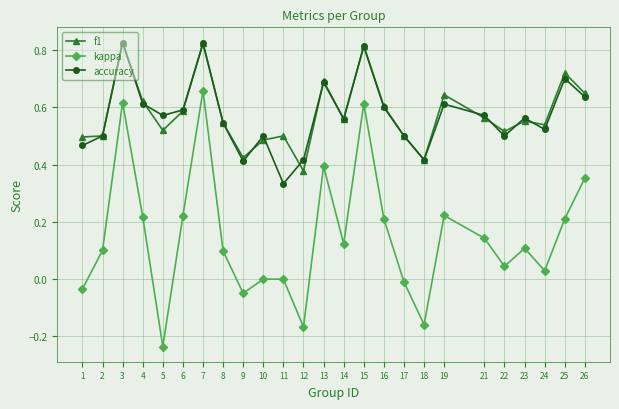

Which category has the highest value in the kappa series?

7